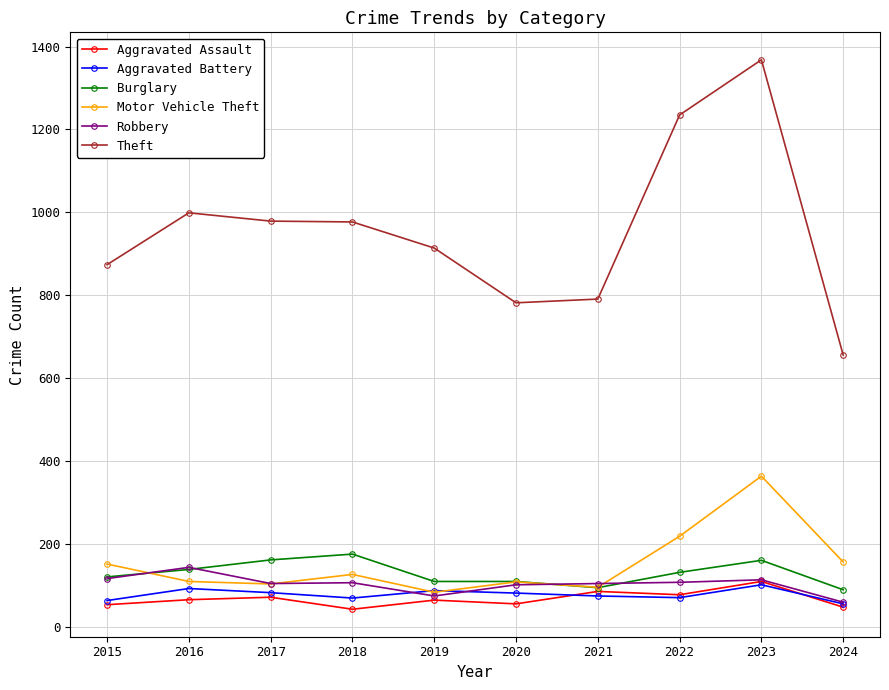

True or false: Theft and Robbery cross at least once.

False